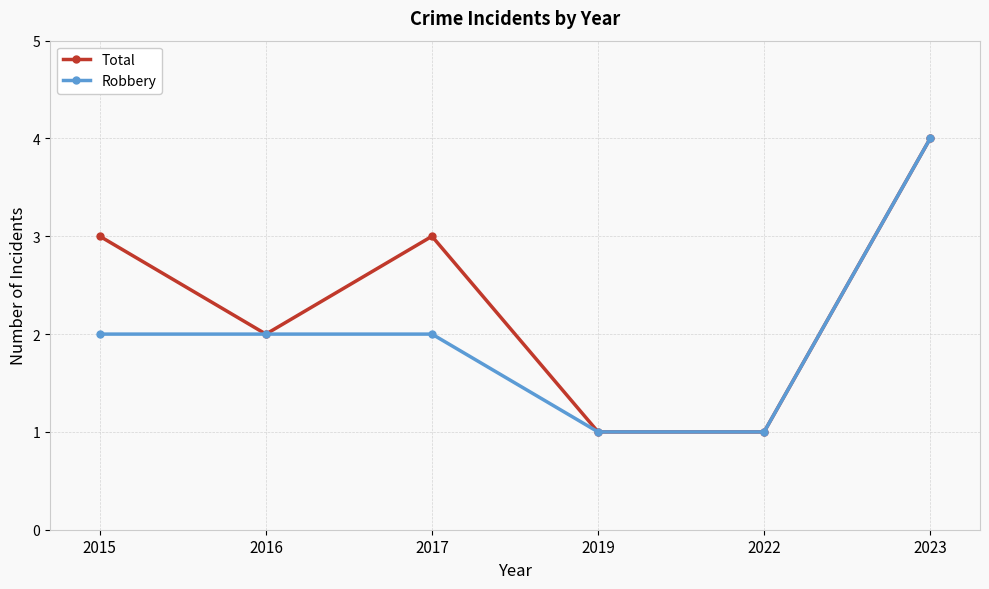

The Robbery series shows 3 at 2016. True or false?

False